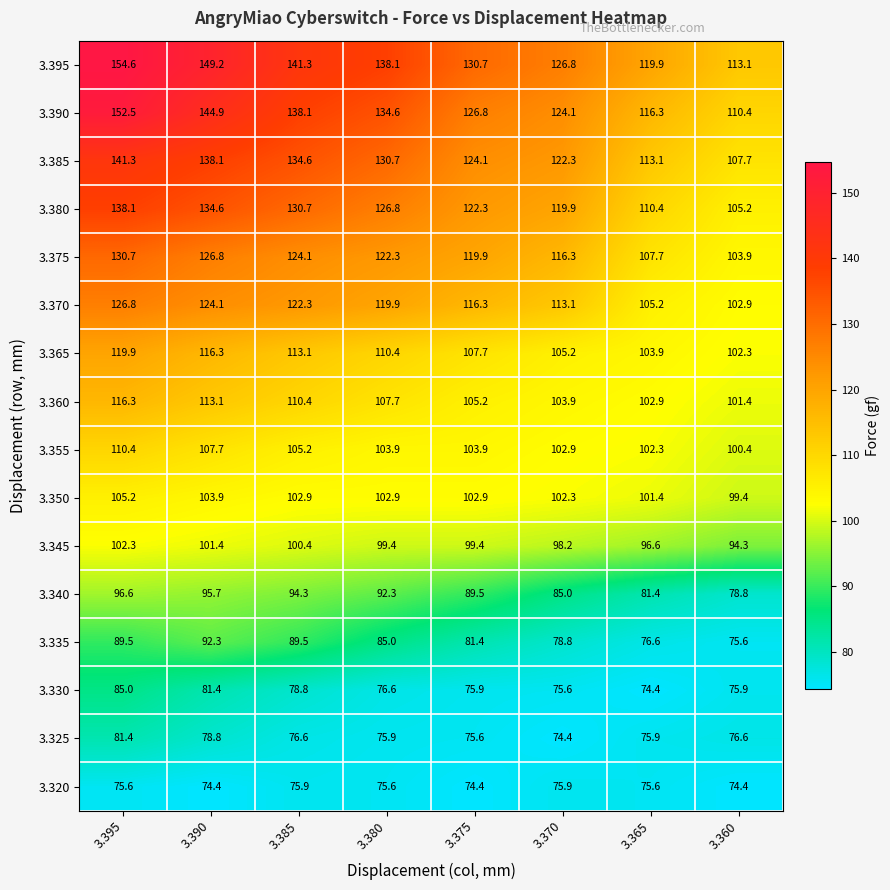

Which series has the largest total across all categories?

3.395